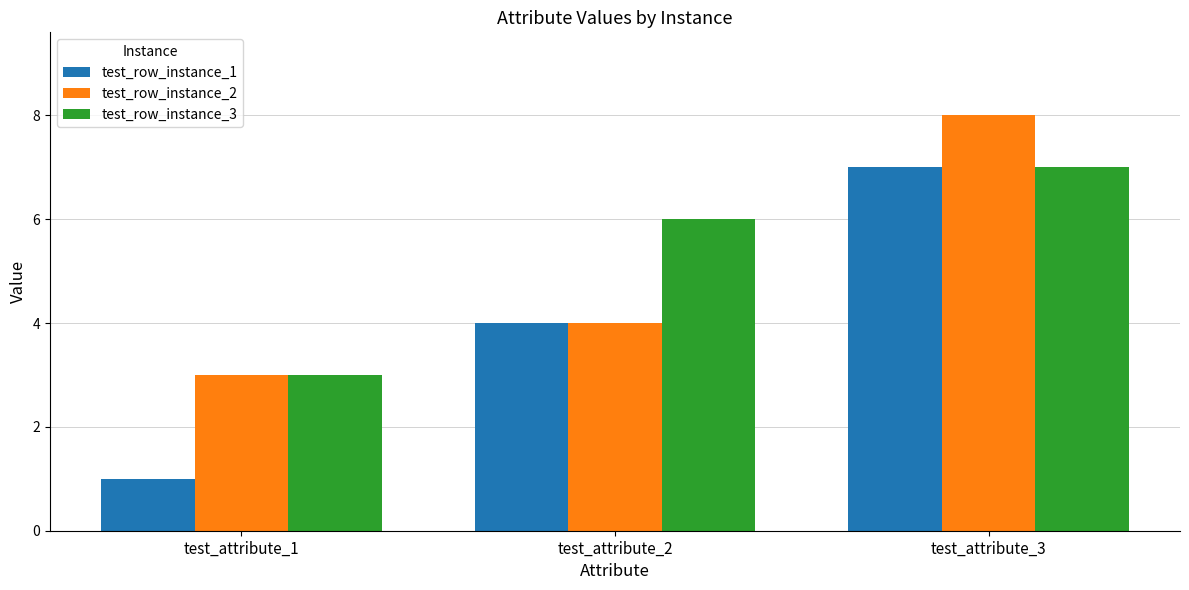

What are all the series names shown in the legend?

test_row_instance_1, test_row_instance_2, test_row_instance_3